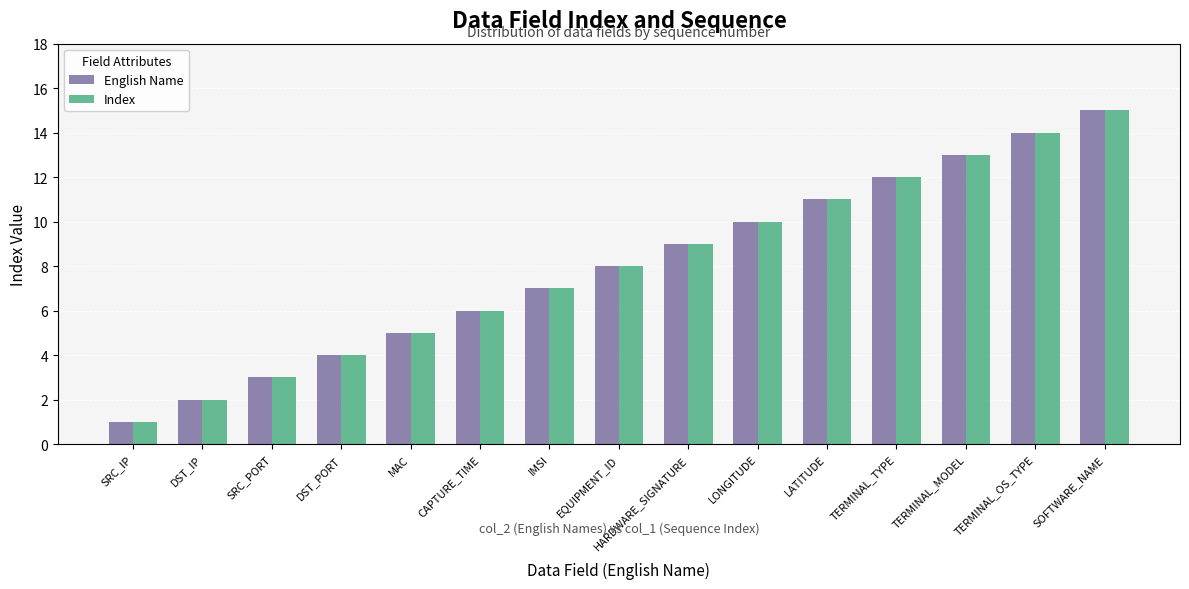

What is the total value across all series at SRC_PORT?

6